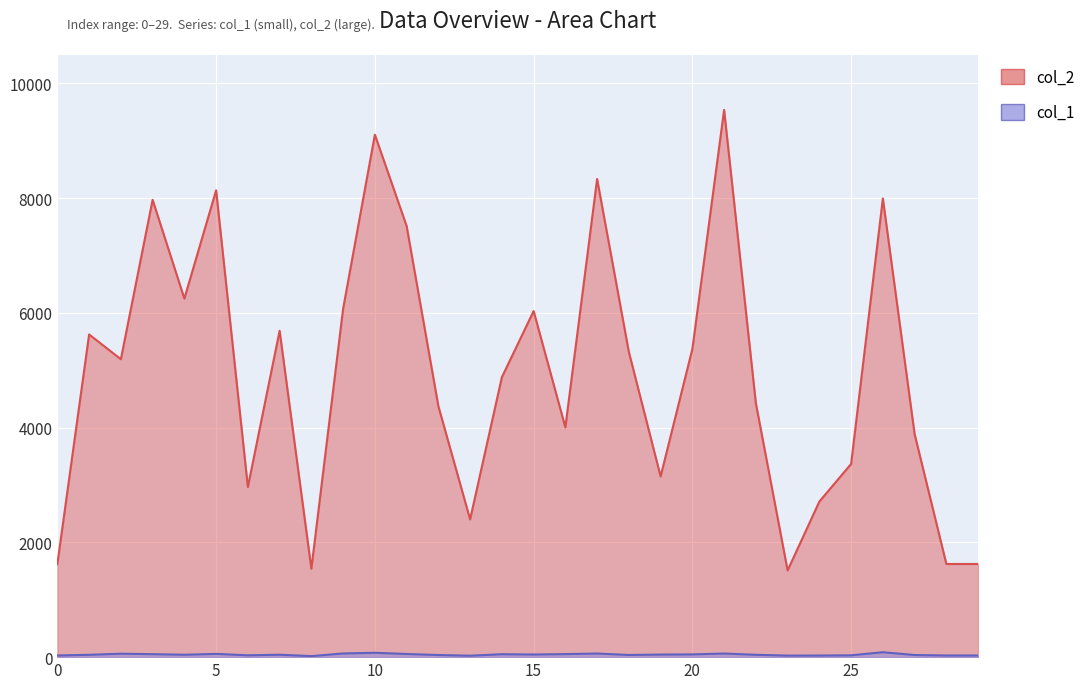

What is the sum of the col_1 values at 0 and 19?

74